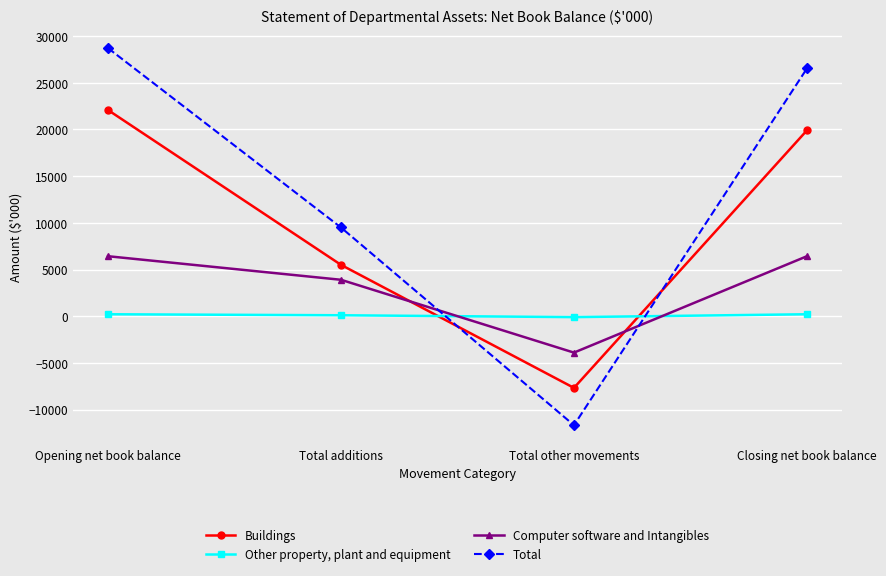

Does the chart display data point markers on the line(s)?

Yes